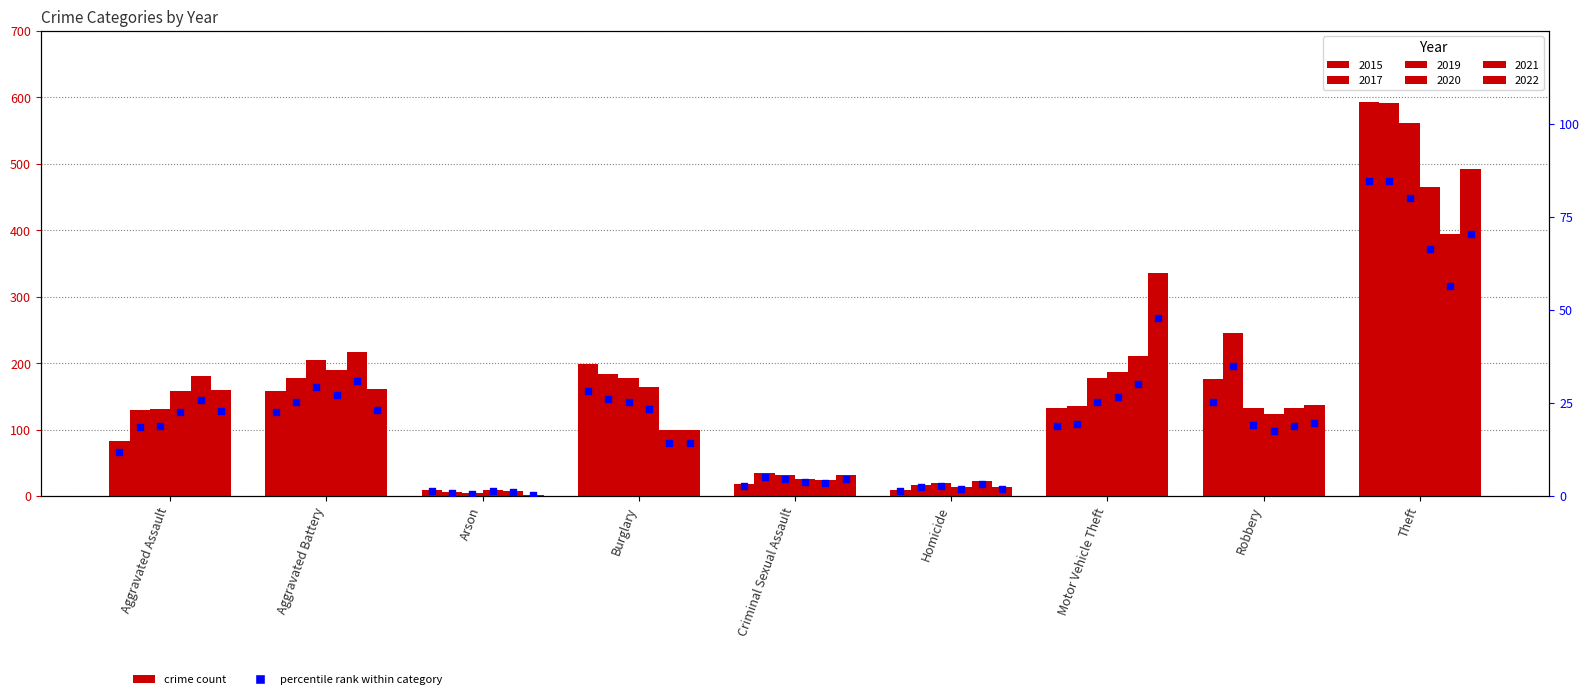

Which has a higher value, Aggravated Battery or Homicide?

Aggravated Battery